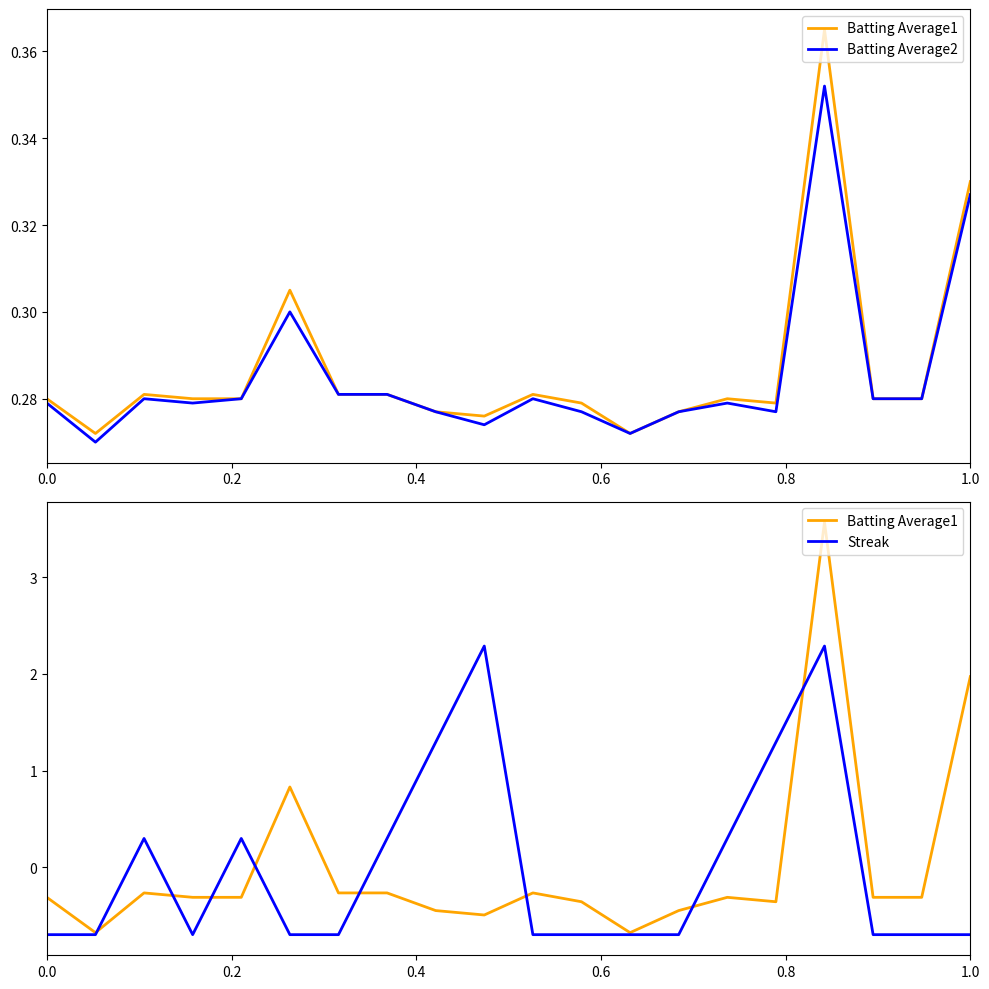

How many times do Batting Average1 and Streak cross each other?

8